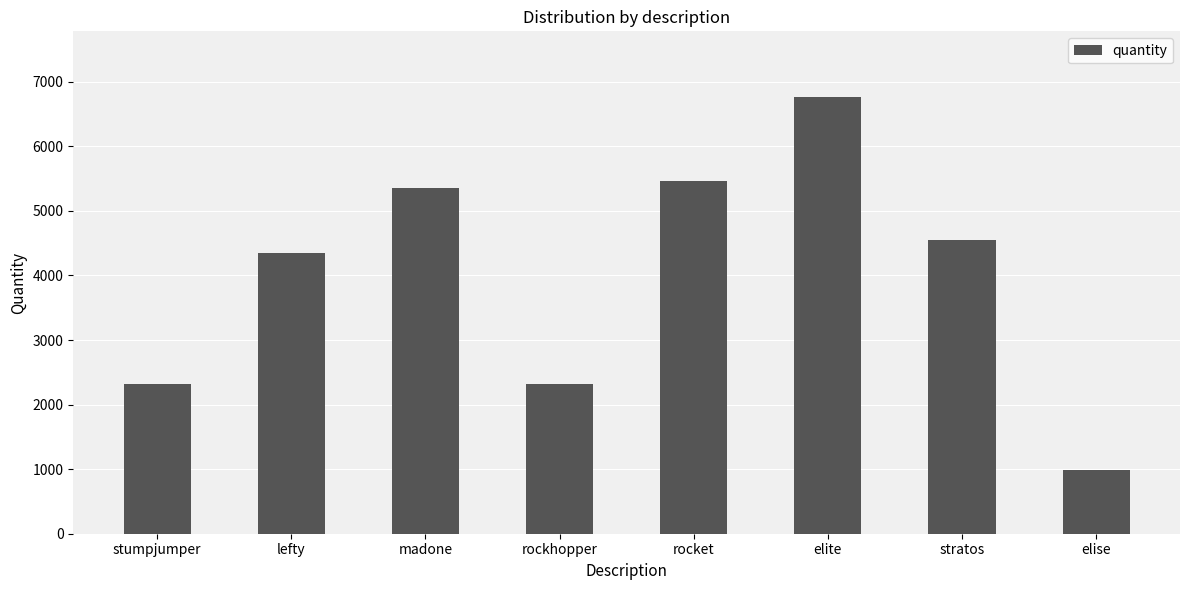

How many data points are less than 4545?

4